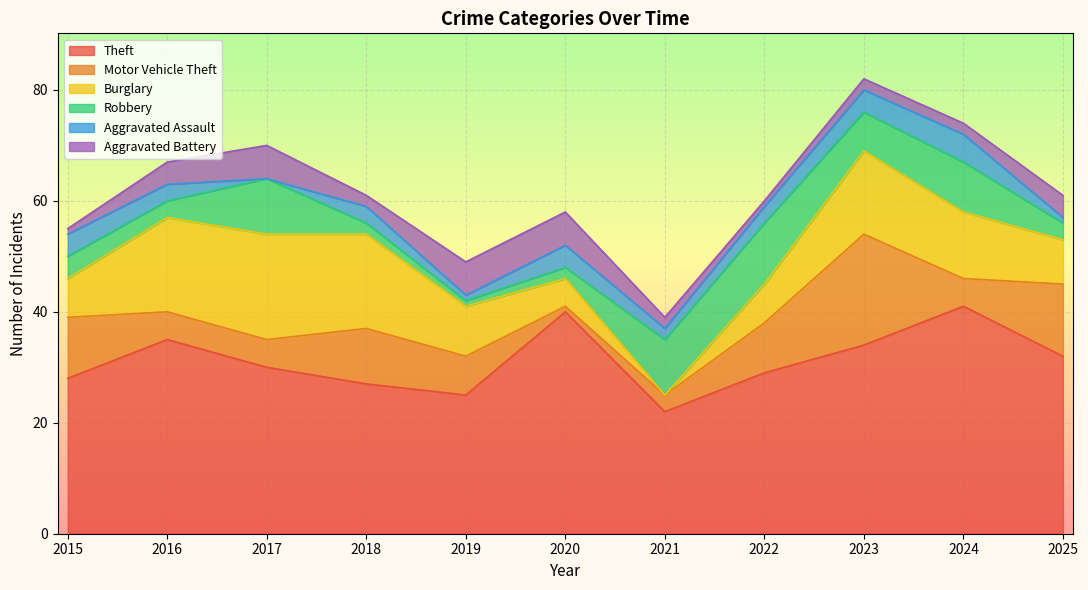

Count the number of categories in the chart.

11